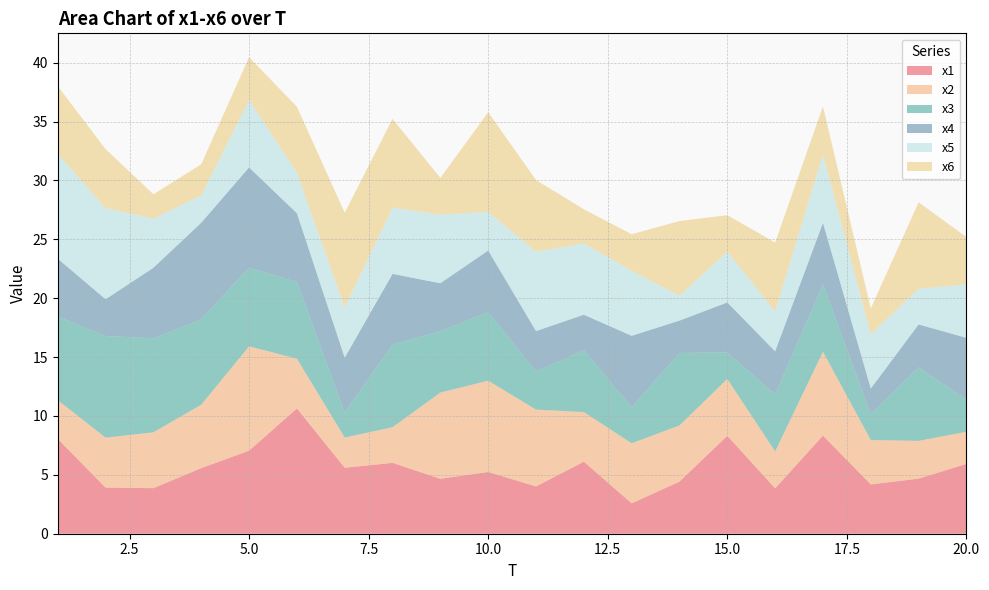

Reading left to right, extract all data points from this chart.

x1: 8.0	3.9	3.9	5.6	7.0	10.6	5.6	6.0	4.7	5.2	4.0	6.1	2.6	4.4	8.3	3.9	8.3	4.2	4.7	5.9
x2: 3.3	4.2	4.7	5.4	8.9	4.2	2.6	3.0	7.3	7.8	6.5	4.2	5.1	4.8	4.8	3.1	7.1	3.8	3.2	2.7
x3: 7.1	8.6	8.0	7.2	6.7	6.5	2.1	7.0	5.2	5.8	3.2	5.3	3.1	6.2	2.2	4.9	5.7	2.2	6.2	2.7
x4: 4.9	3.1	6.0	8.2	8.5	5.8	4.7	6.0	4.1	5.2	3.4	3.0	6.1	2.7	4.2	3.6	5.2	2.2	3.6	5.2
x5: 8.9	7.7	4.2	2.3	5.7	3.4	4.3	5.6	5.8	3.3	6.7	6.1	5.5	2.1	4.3	3.4	5.8	4.6	3.0	4.5
x6: 5.7	5.0	2.1	2.7	3.6	5.6	8.1	7.5	3.1	8.5	6.1	2.9	3.1	6.3	3.1	5.8	4.1	2.2	7.3	4.0